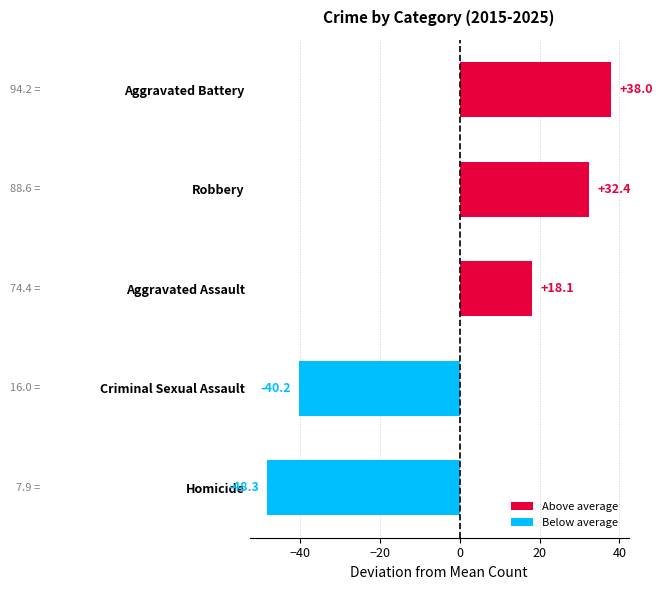

True or false: the data shows 38.0 at Aggravated Battery.

True